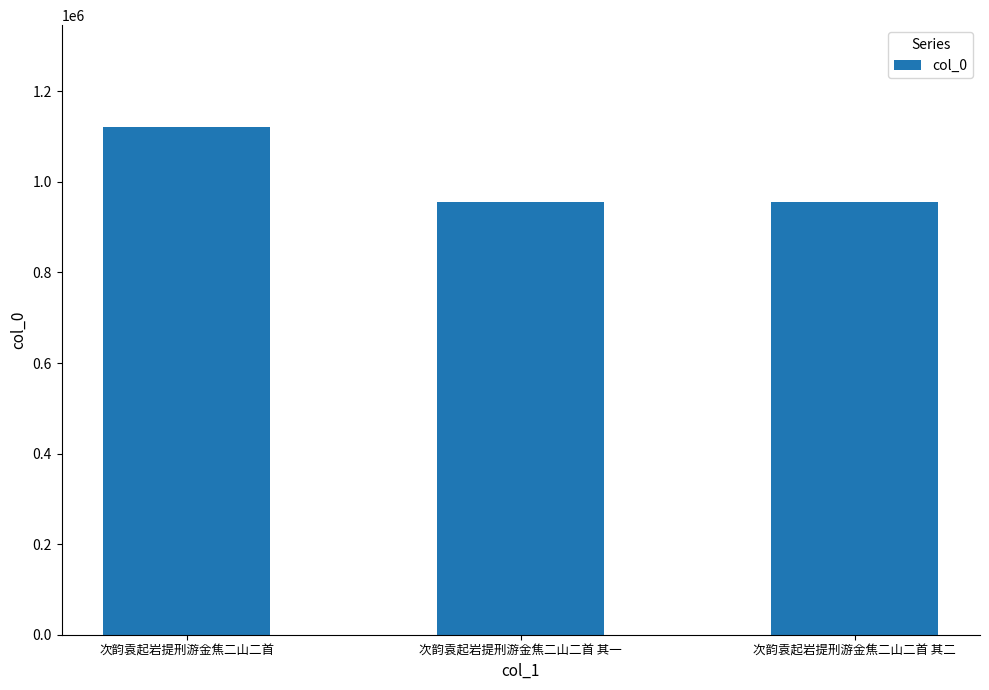

Does the chart contain any negative values?

No